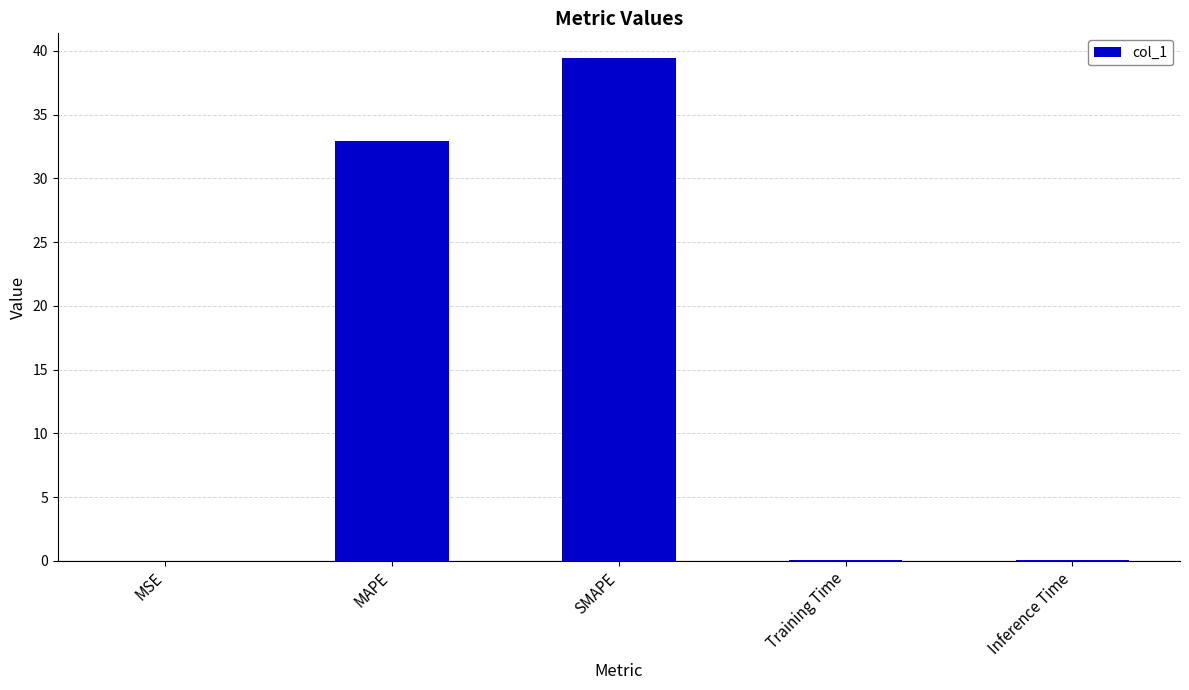

Which category has the highest value across all series?

SMAPE